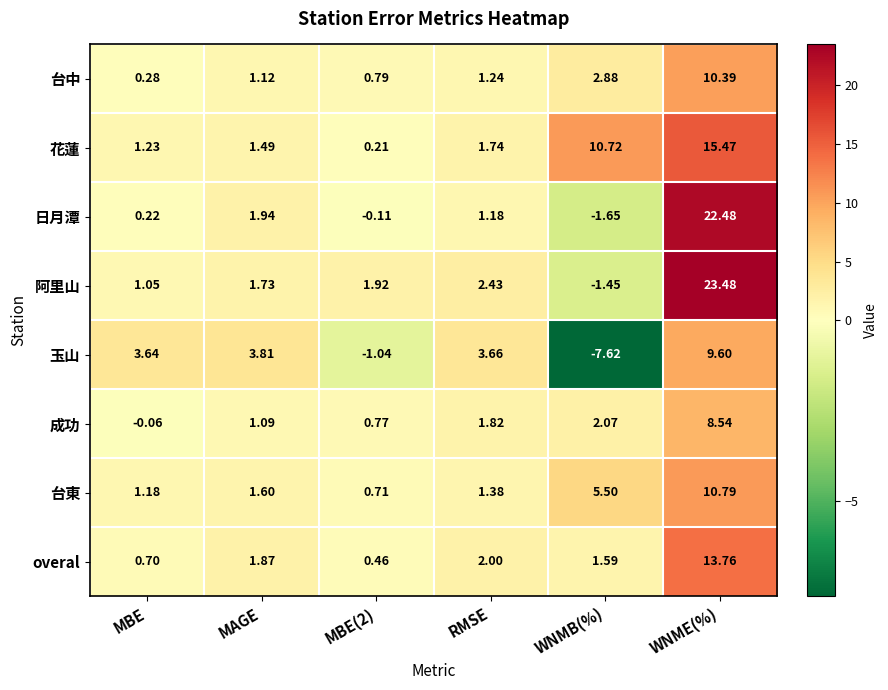

At which label is overal closest to 7?

RMSE